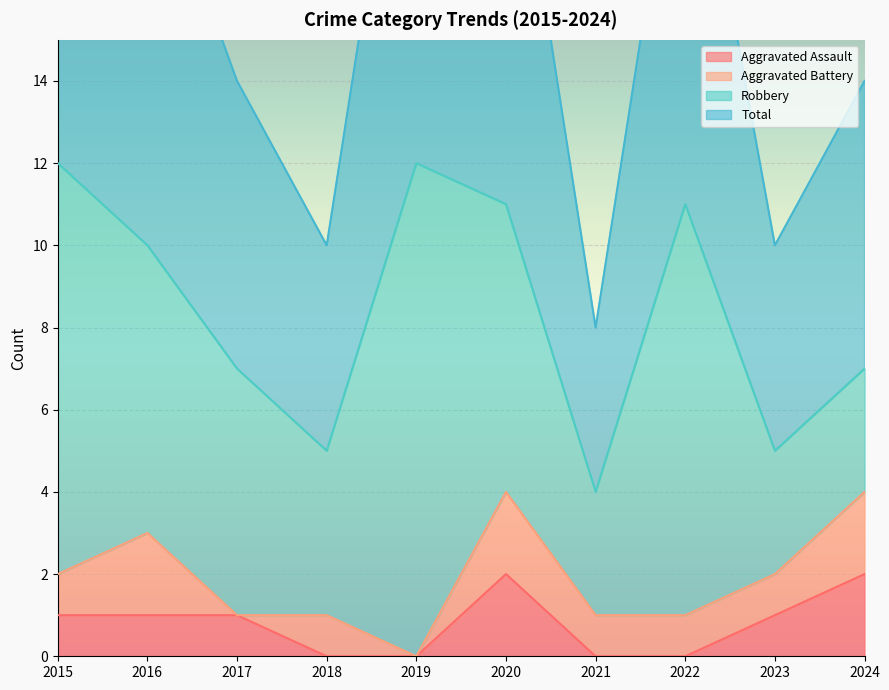

Is it true that Total equals 7 at 2024?

True